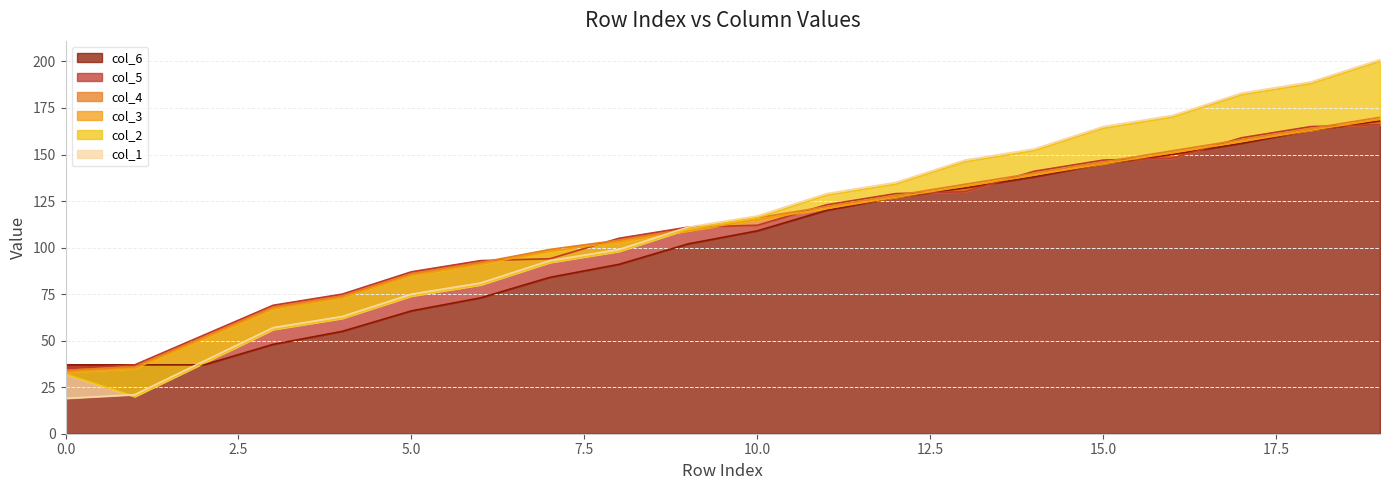

Is it true that col_1 equals 111 at 9?

True